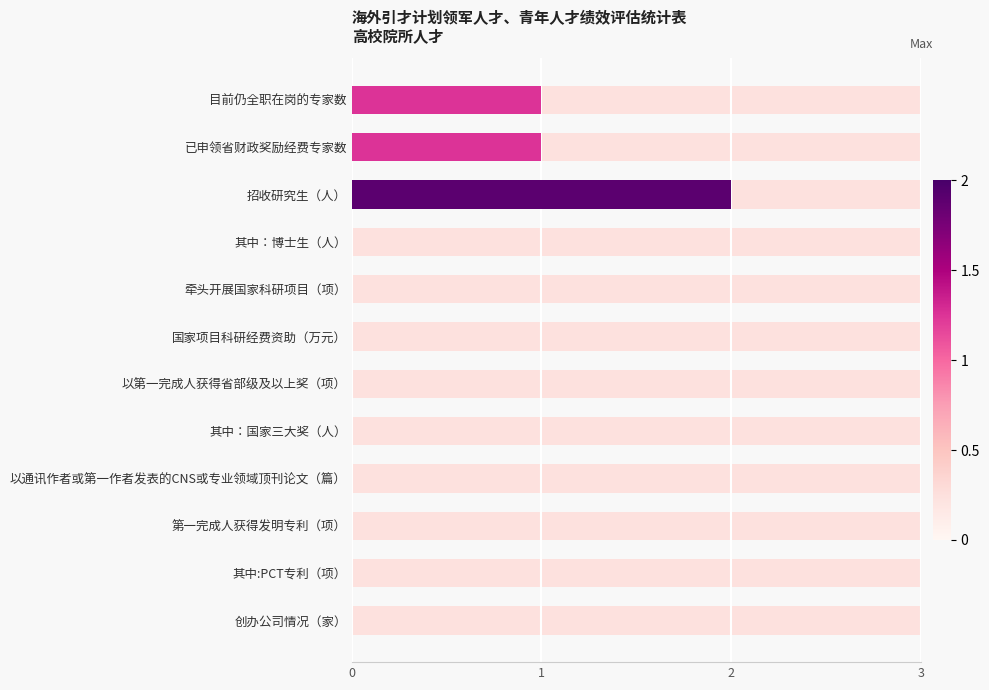

Rank the categories by value from highest to lowest.

招收研究生（人）, 目前仍全职在岗的专家数, 已申领省财政奖励经费专家数, 其中：博士生（人）, 牵头开展国家科研项目（项）, 国家项目科研经费资助（万元）, 以第一完成人获得省部级及以上奖（项）, 其中：国家三大奖（人）, 以通讯作者或第一作者发表的CNS或专业领域顶刊论文（篇）, 第一完成人获得发明专利（项）, 其中:PCT专利（项）, 创办公司情况（家）